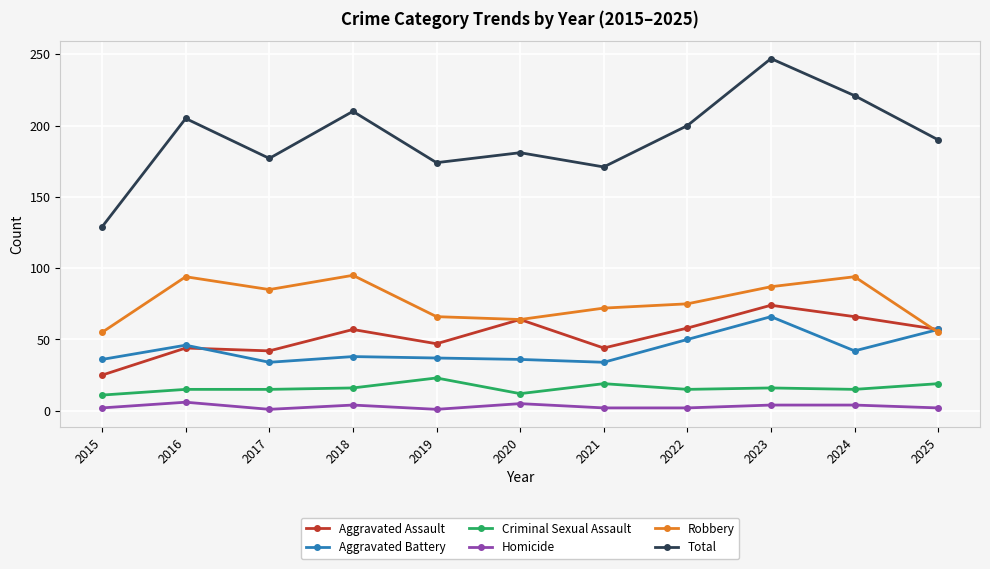

True or false: Total and Aggravated Assault intersect in this chart.

False